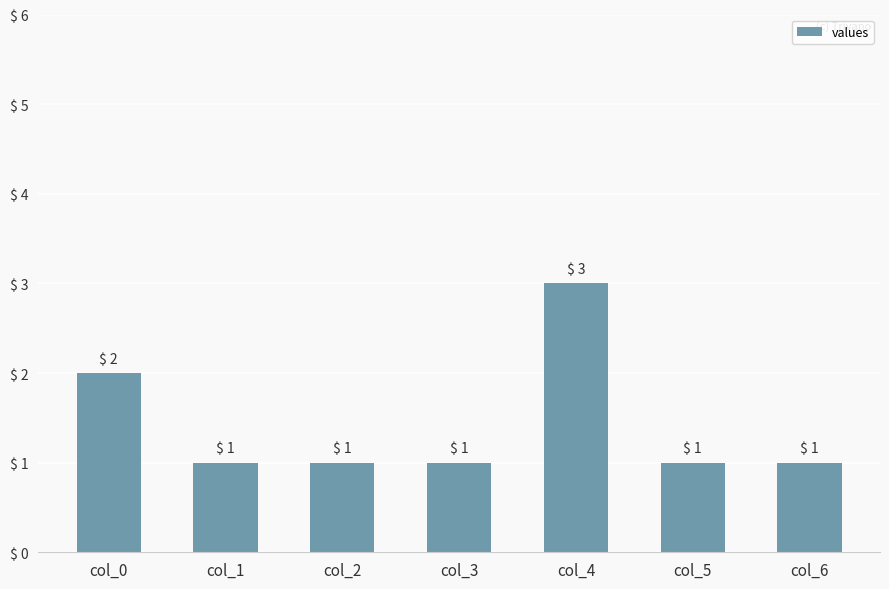

True or false: the data shows 1 at col_6.

True